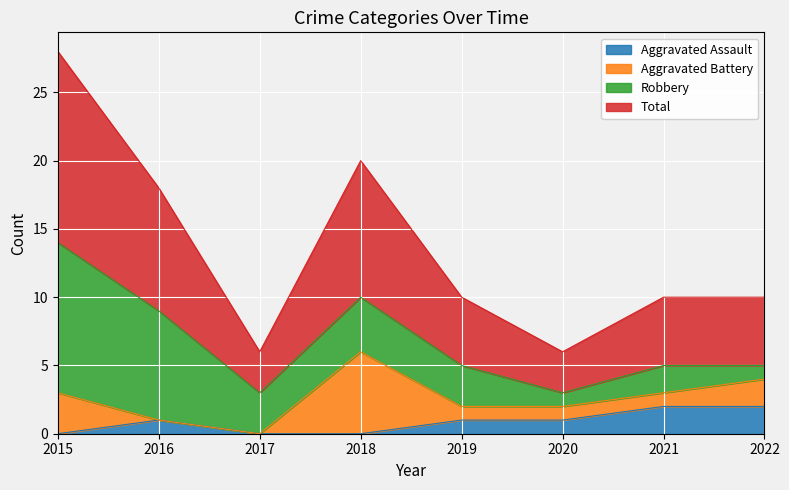

Which label corresponds to the largest value in the chart?

2015